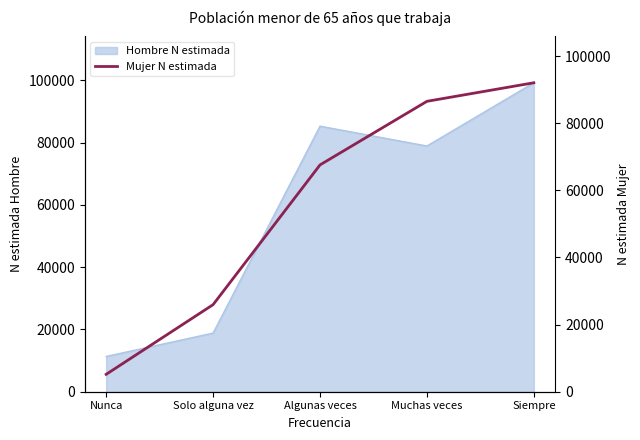

The value of Hombre N estimada at Solo alguna vez is 18836. True or false?

True